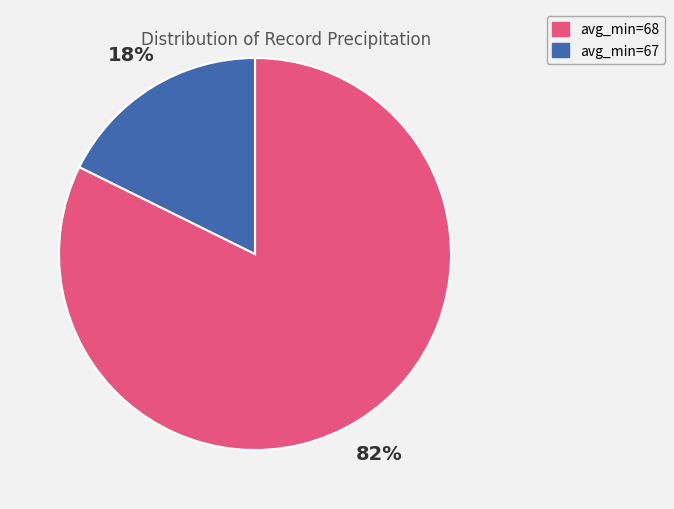

To the nearest percent, what is the average slice percentage?

50%